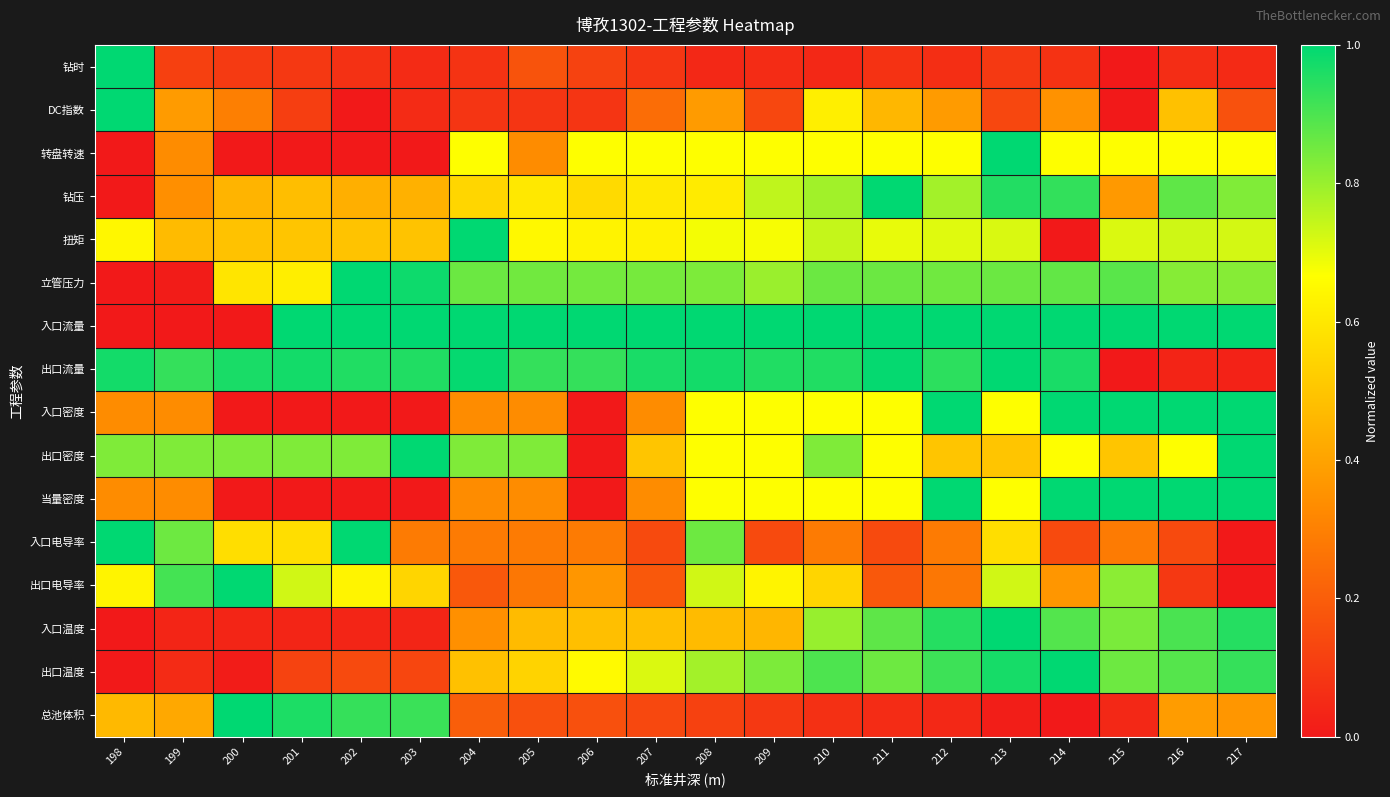

Between 214 and 215, which series saw the biggest shift?

出口流量